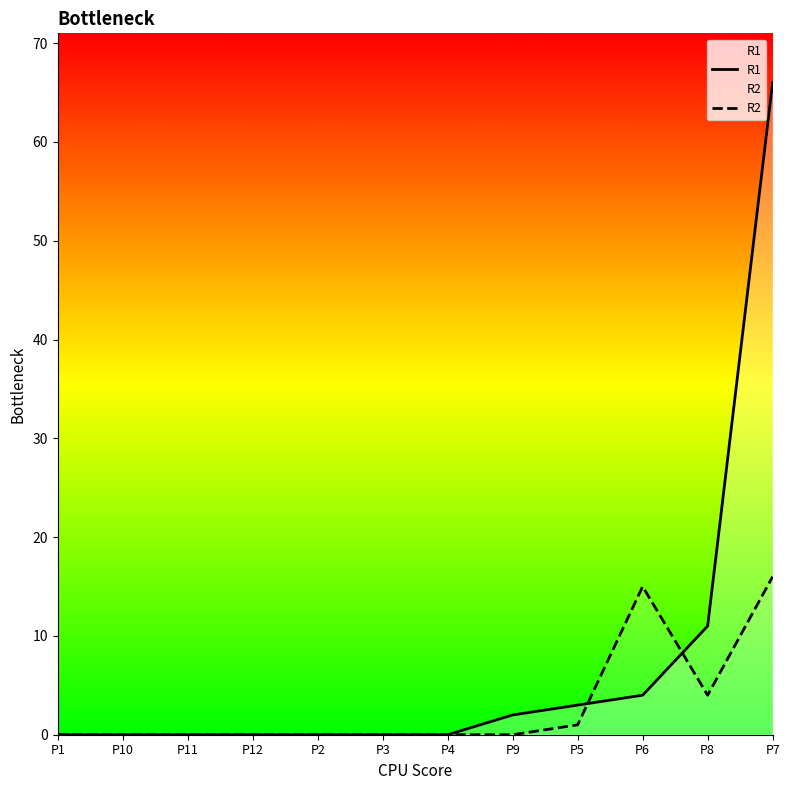

Does the chart display data point markers on the line(s)?

No